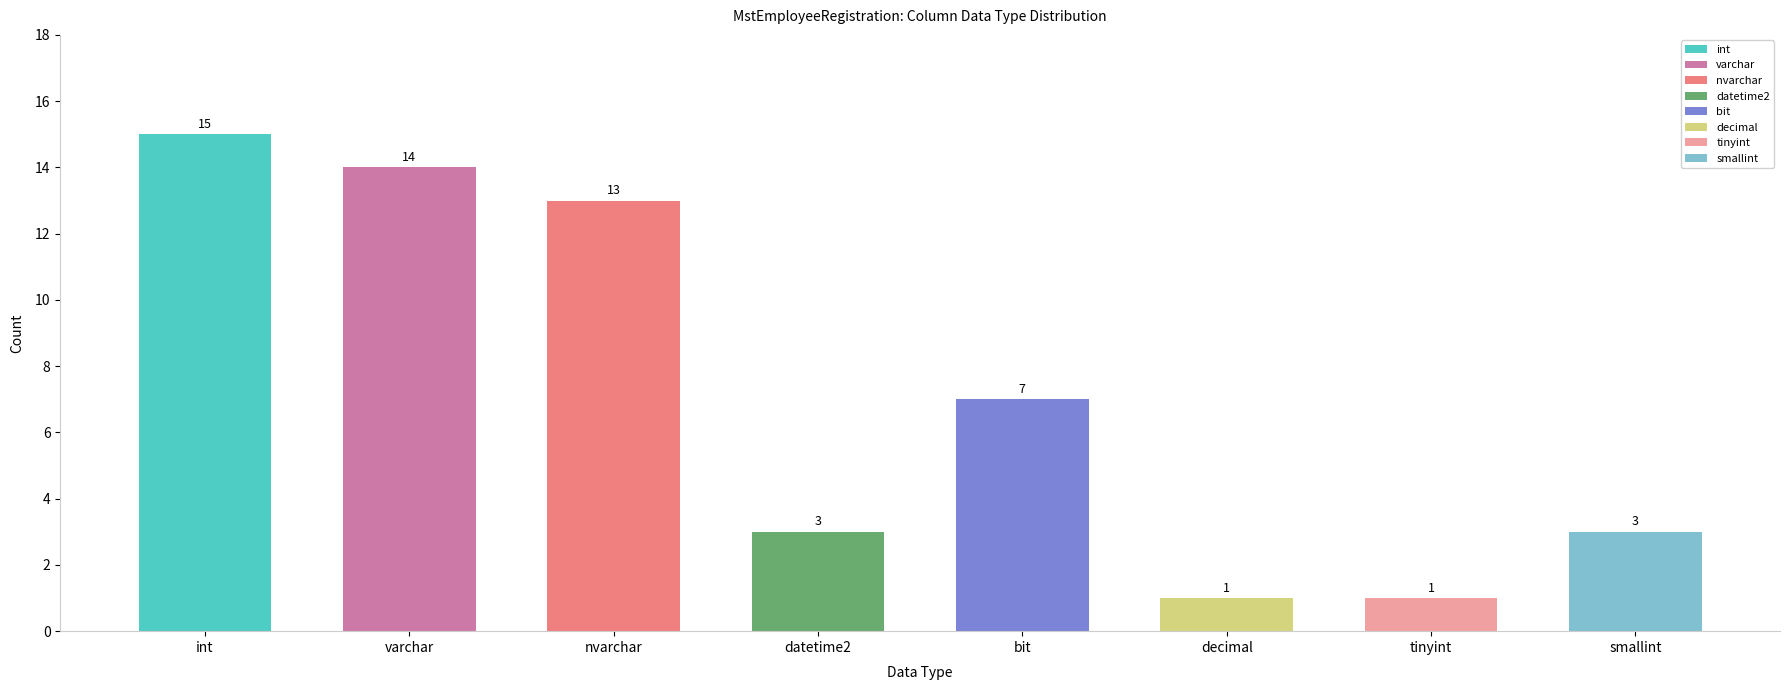

Which has a higher value, int or smallint?

int